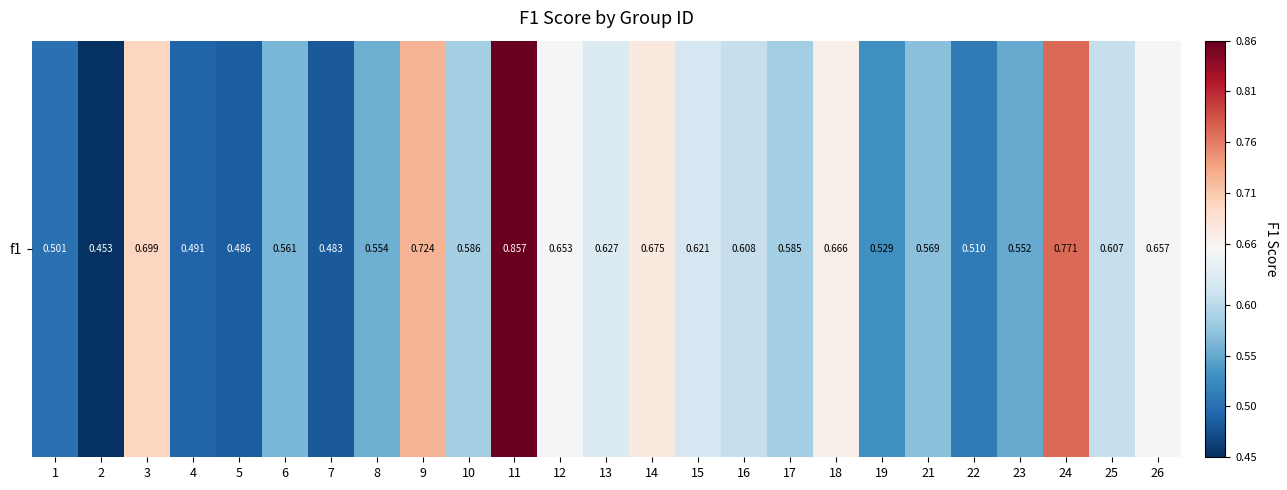

Rank the categories by value from highest to lowest.

11, 24, 9, 3, 14, 18, 26, 12, 13, 15, 16, 25, 10, 17, 21, 6, 8, 23, 19, 22, 1, 4, 5, 7, 2